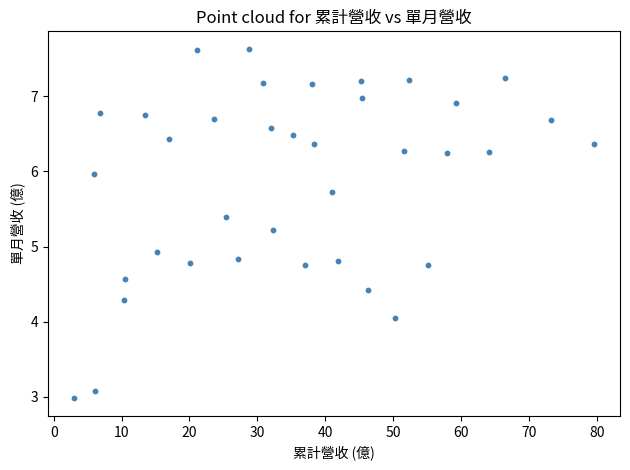

What is the range of X values (max minus min)?

76.6